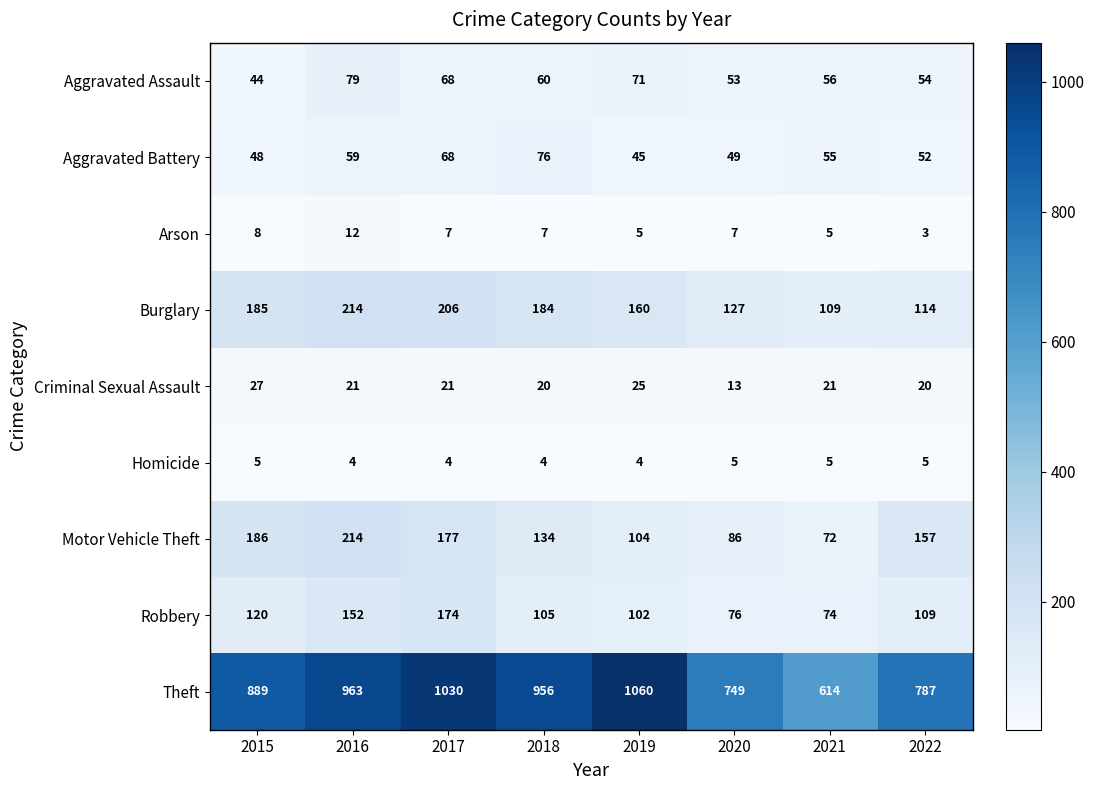

List the labels in order of Burglary value, smallest first.

2021, 2022, 2020, 2019, 2018, 2015, 2017, 2016